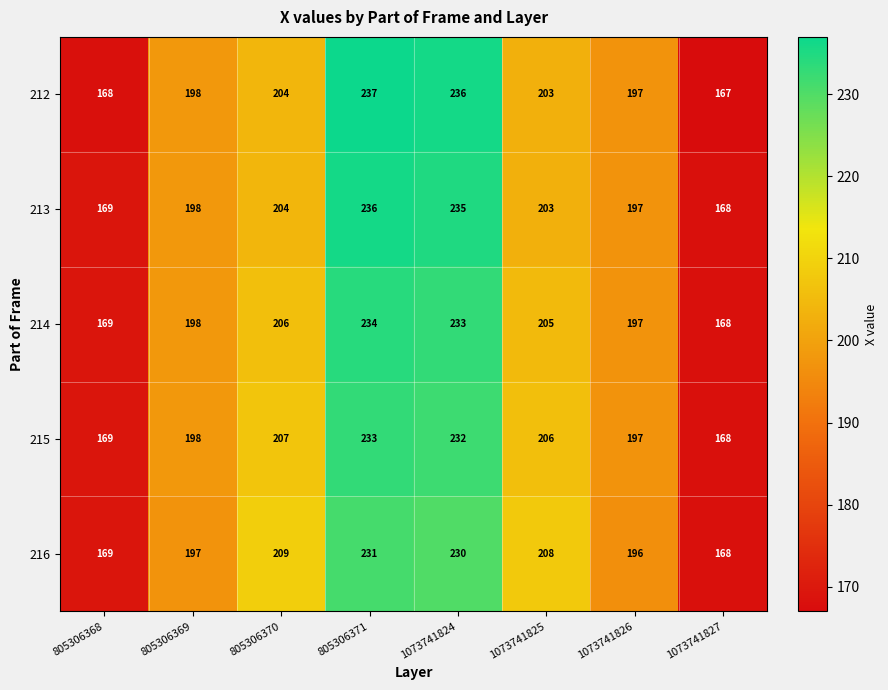

Where does the 212 series first go above 203?

805306370